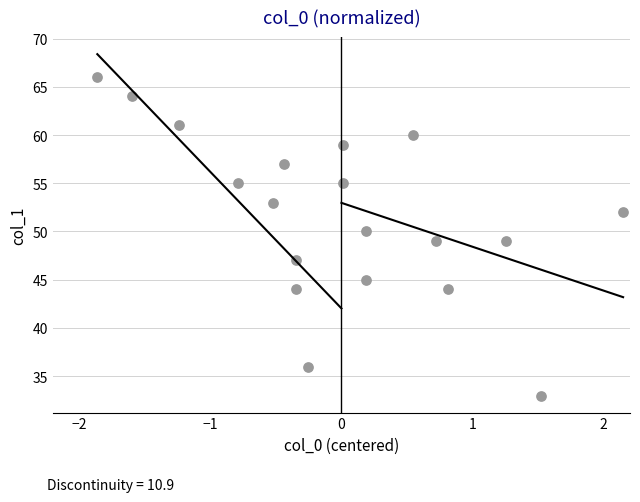

What is the range of Y values (max minus min)?

33